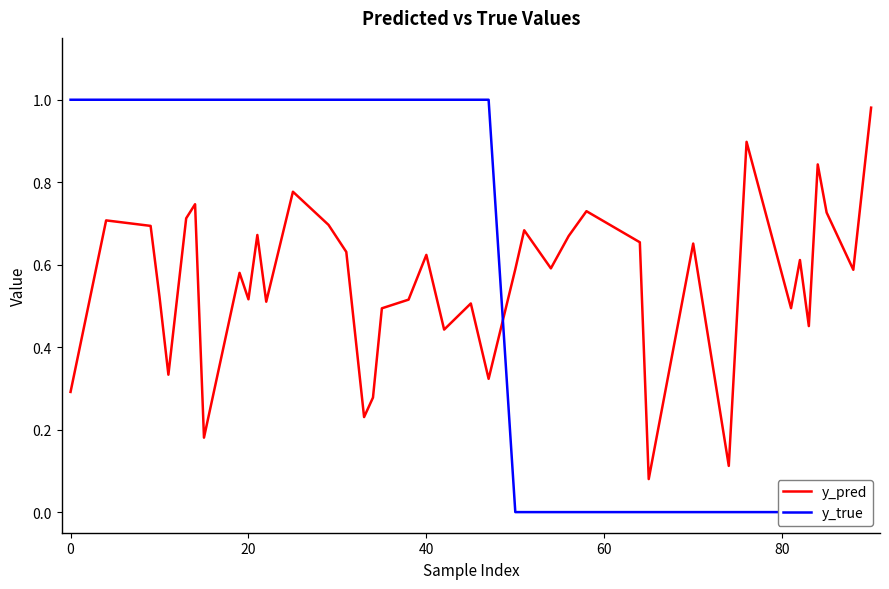

Is the value of y_pred at 16 greater than the value of y_true at 32?

Yes